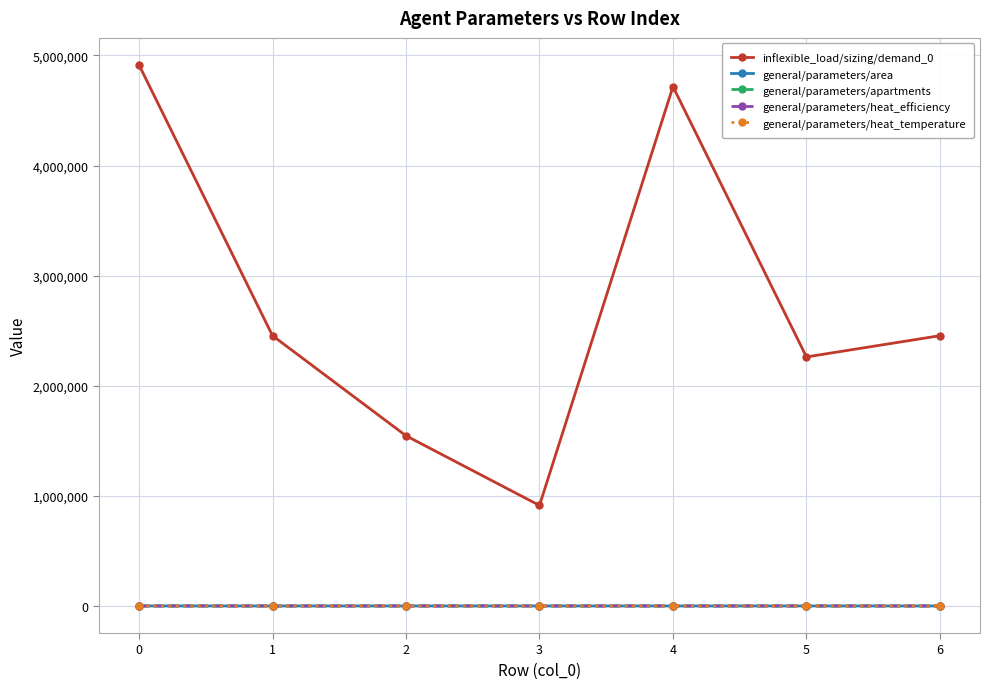

Which series has the largest total across all categories?

inflexible_load/sizing/demand_0